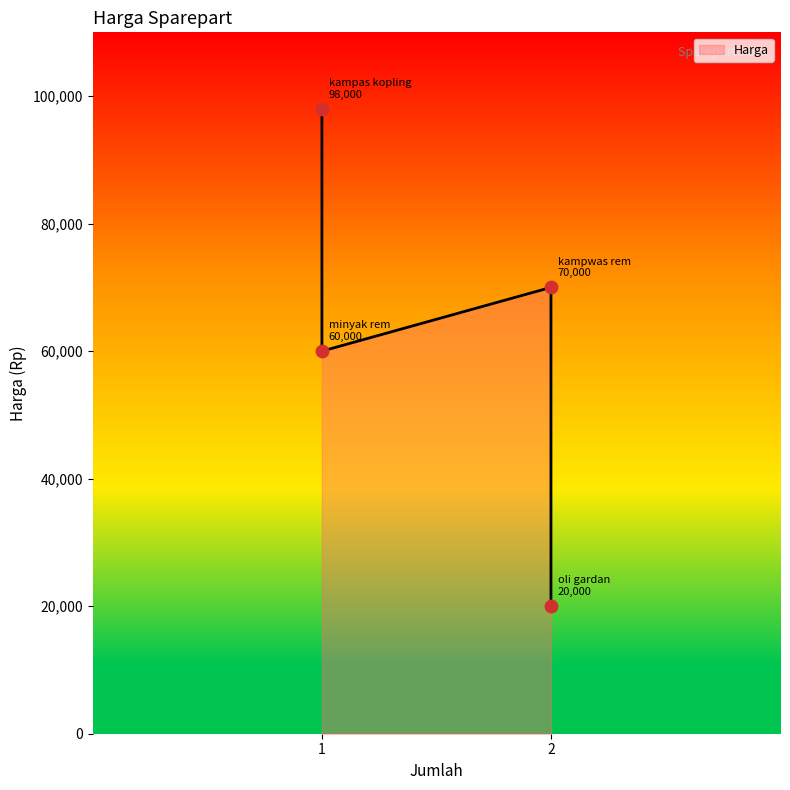

What is the change in value from kampas kopling to minyak rem?

-38000